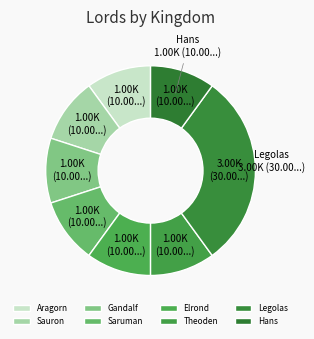

Does any single category account for the majority?

No